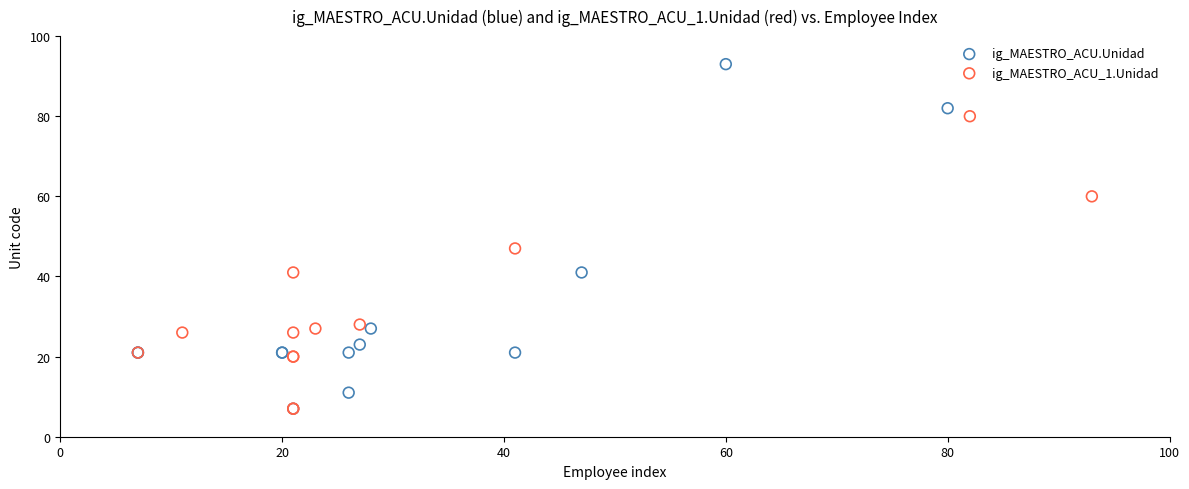

Which series reaches the maximum Y coordinate?

ig_MAESTRO_ACU.Unidad